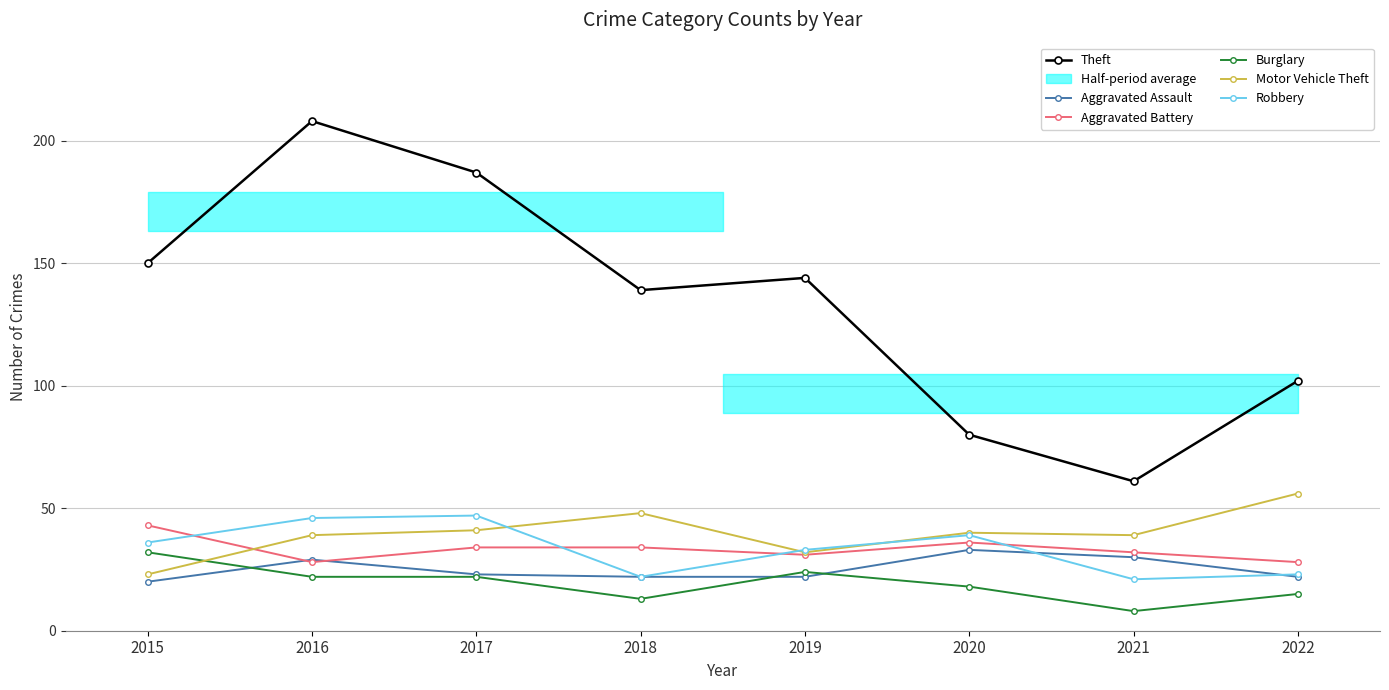

What is the sum of the Aggravated Assault values at 2019 and 2021?

52